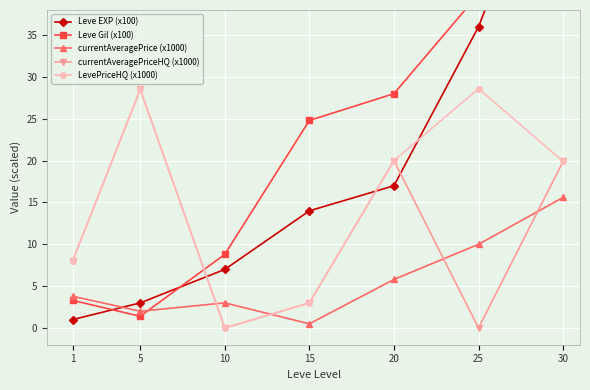

Which label corresponds to the largest value in the chart?

30